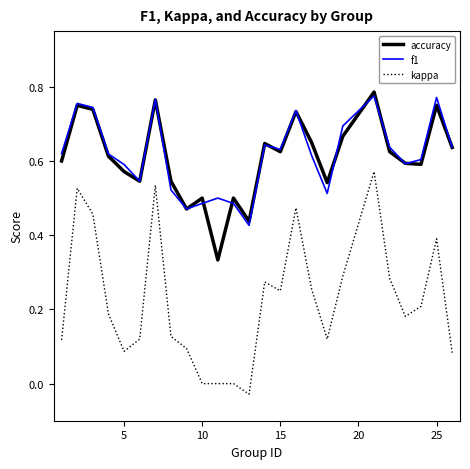

True or false: accuracy and kappa intersect in this chart.

False